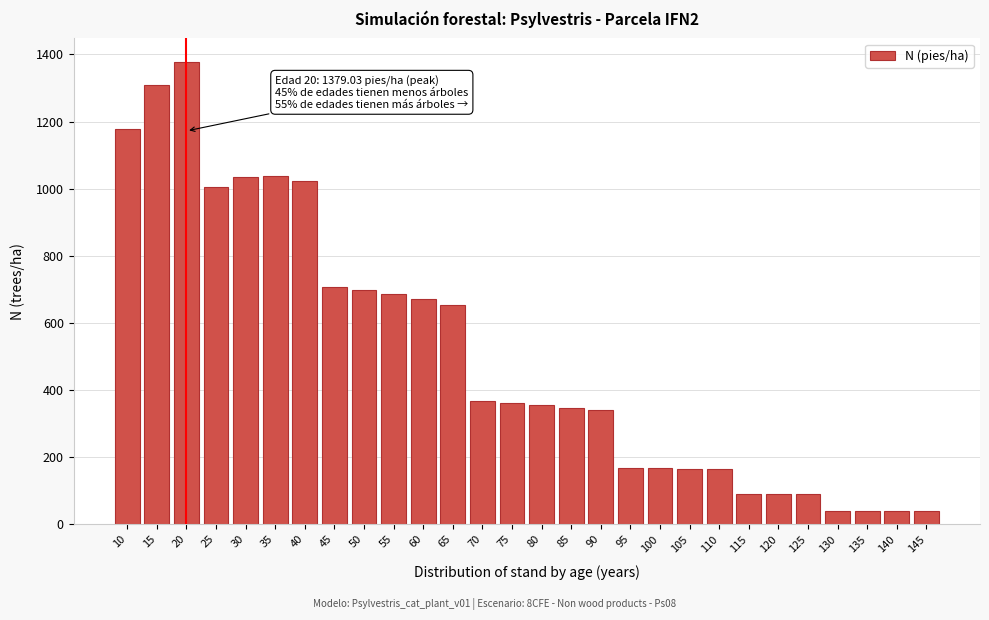

Approximately how many times larger is the value at 20 compared to 55?

2.0